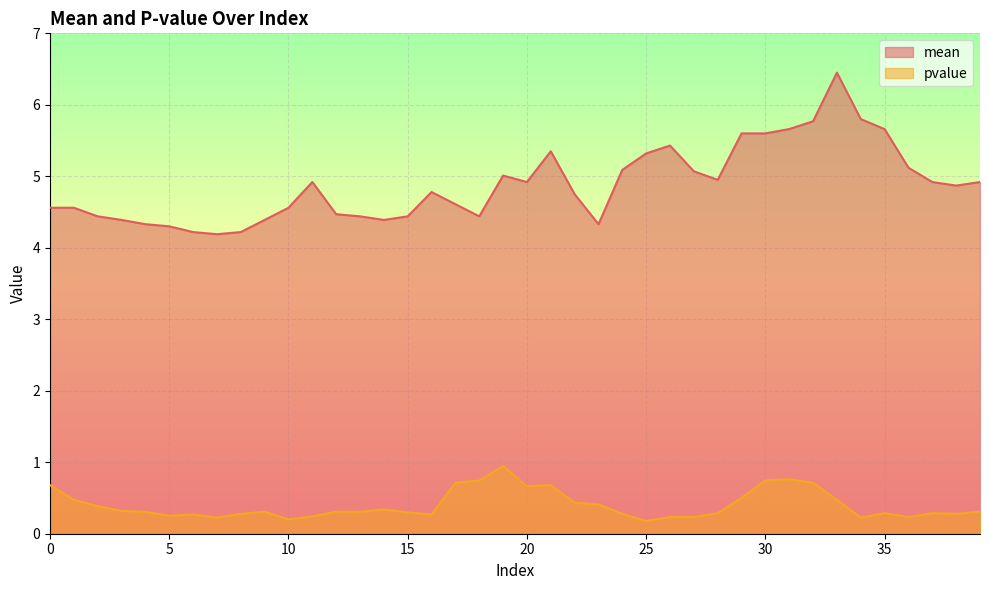

What is the value of the mean point at the 23rd from the left?

4.8